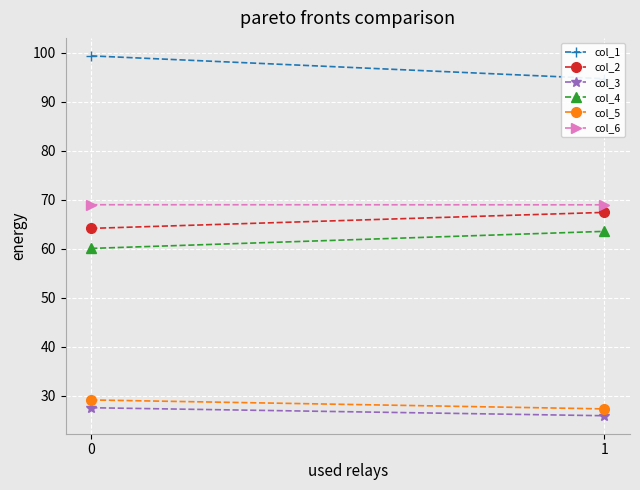

The col_6 series shows 108.3 at 0. True or false?

False